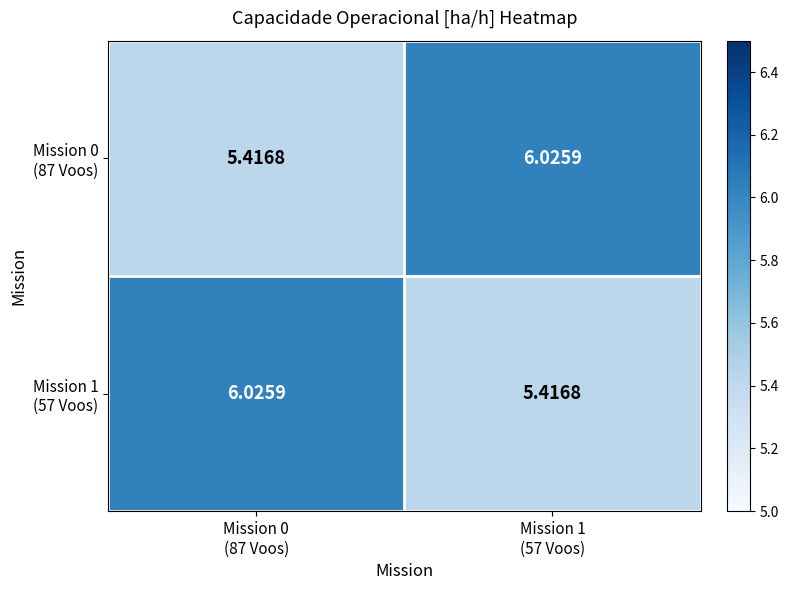

Count the number of data series in this chart.

2